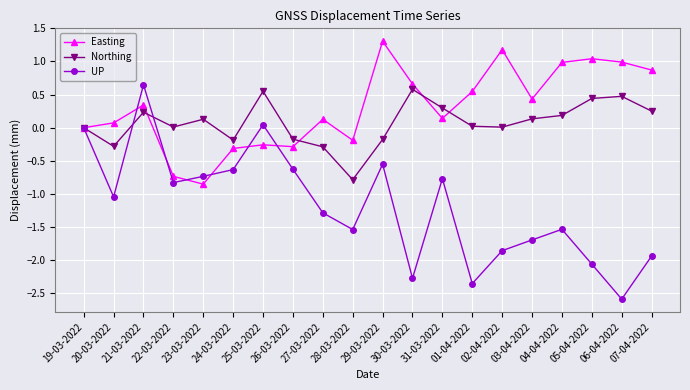

What position from the right is 02-04-2022?

6